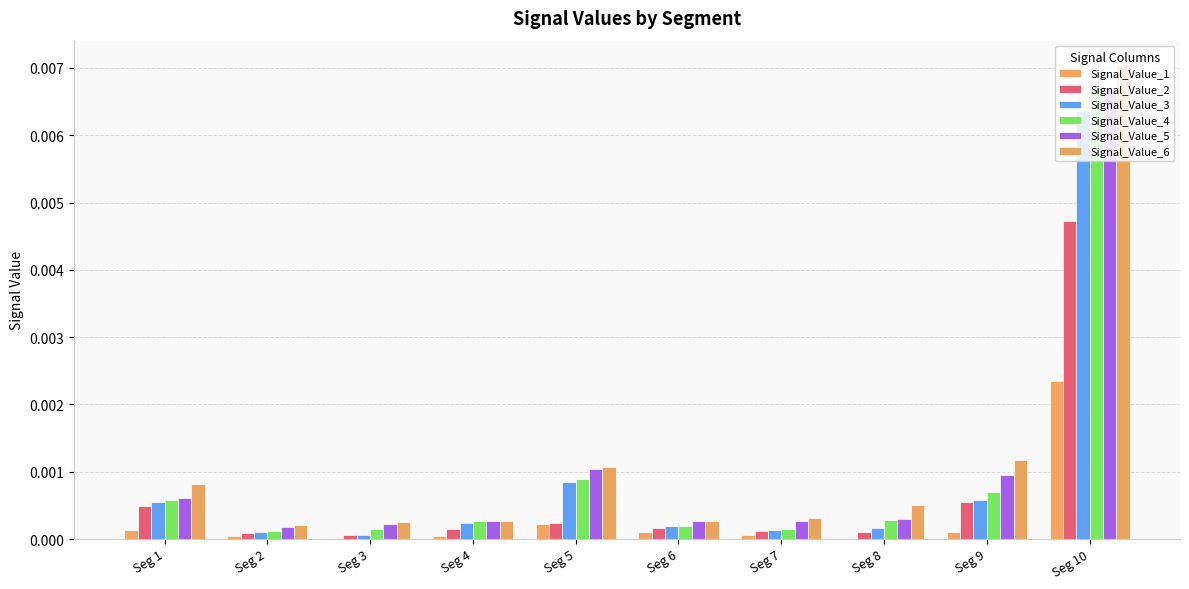

How many categories are shown in the chart?

10